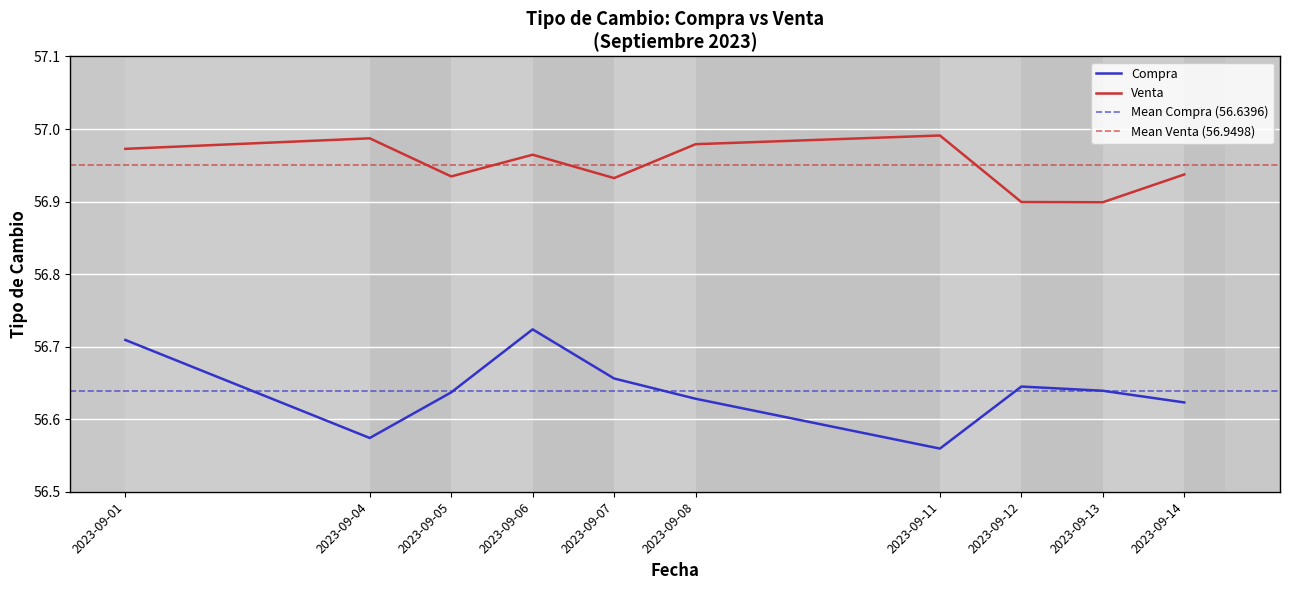

At which label does Compra reach its peak?

2023-09-06